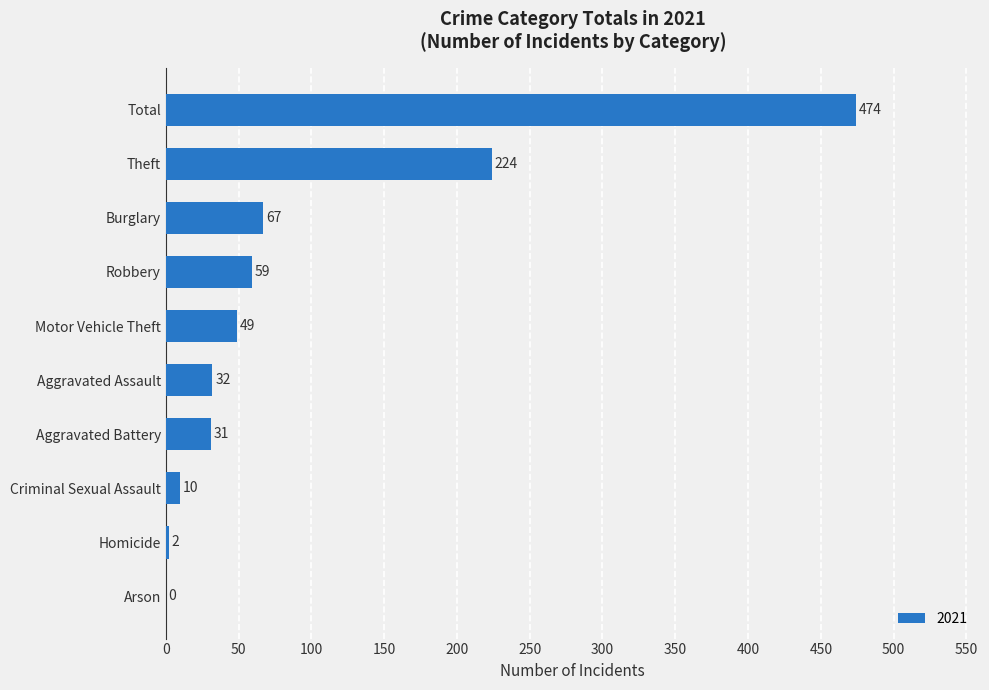

The value at Homicide is 2. True or false?

True